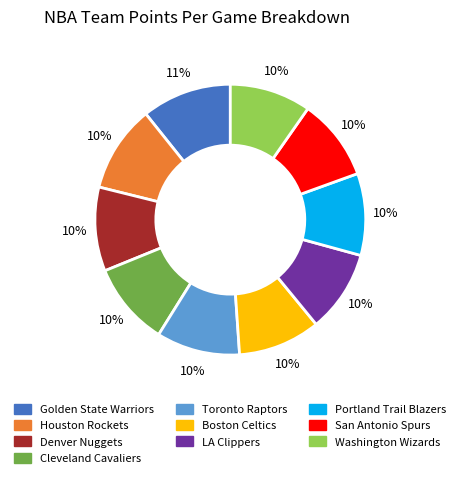

To the nearest percent, what is the difference between the largest and smallest slice percentages?

1%